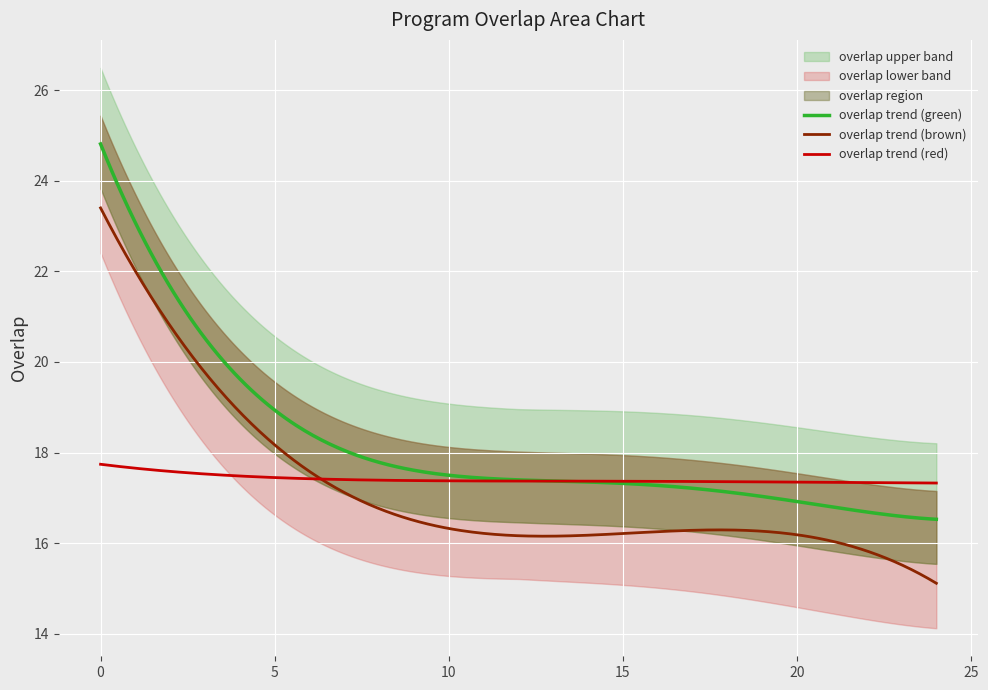

True or false: overlap trend (brown) and overlap trend (green) intersect in this chart.

False